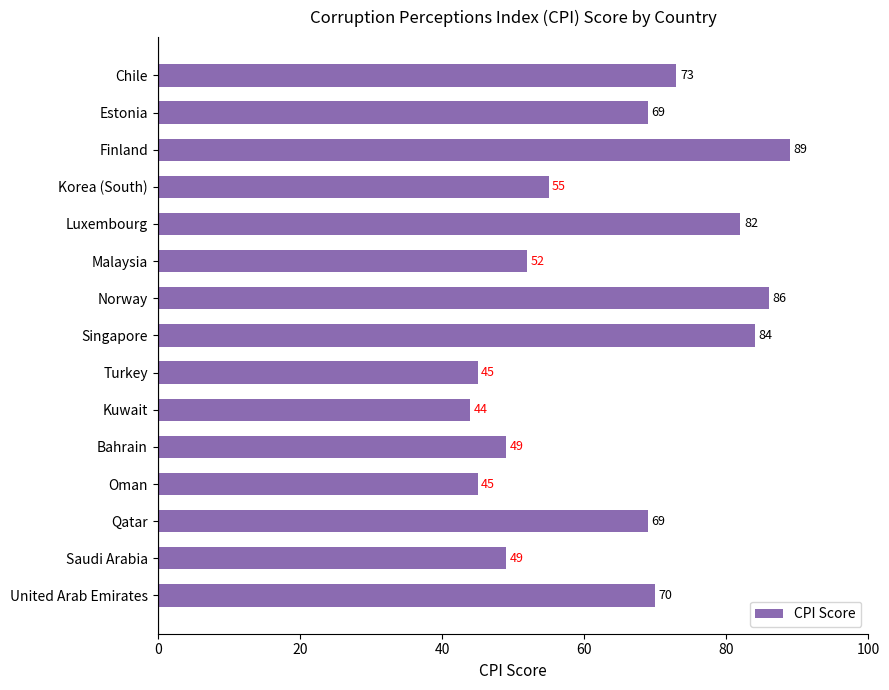

What is the greatest value displayed?

89